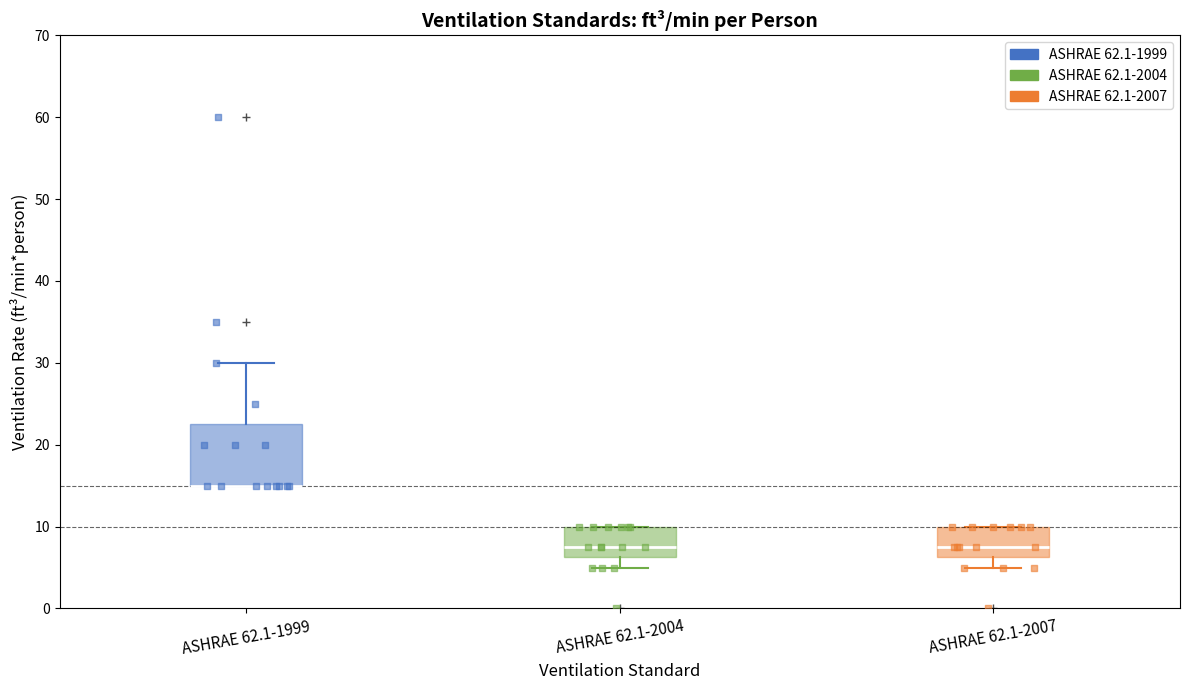

Comparing the boxes themselves (not the whiskers), which one is the tallest?

ASHRAE 62.1-1999